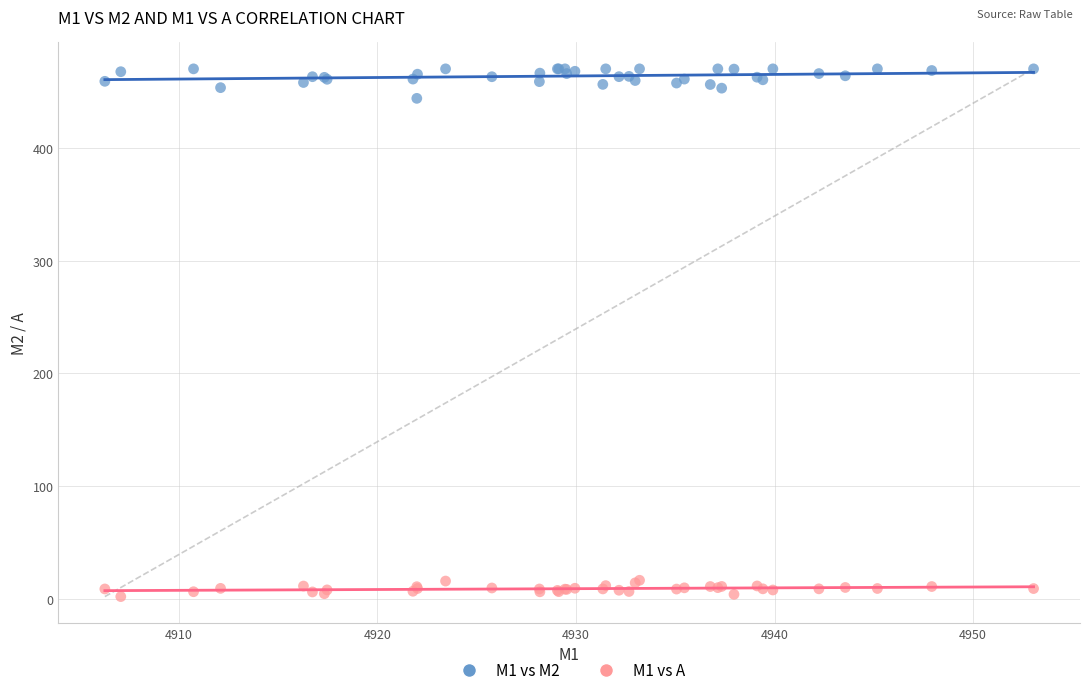

Across all series, what Y value is closest to 236?

443.8